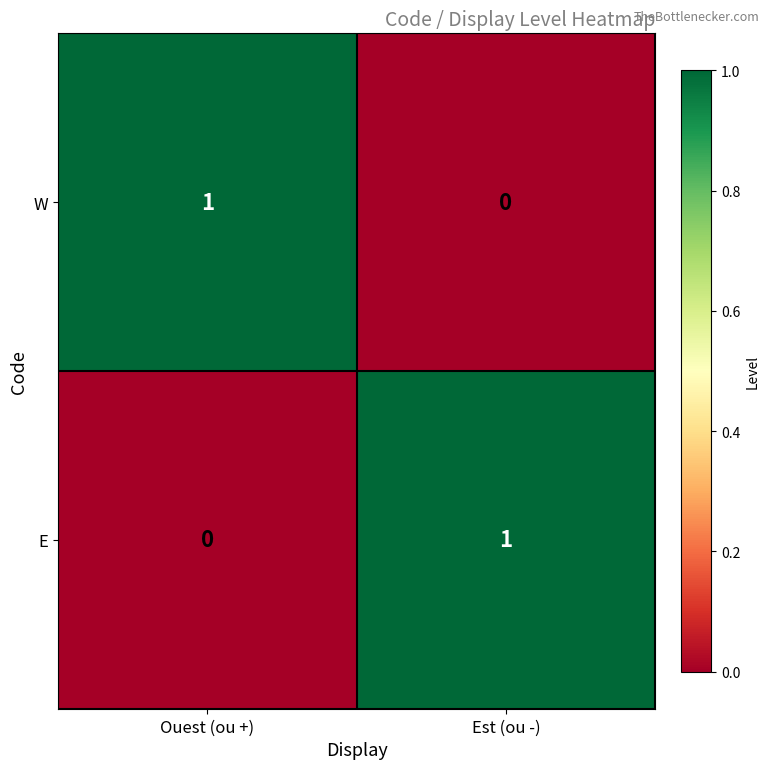

What is the total value across all series at Ouest (ou +)?

1